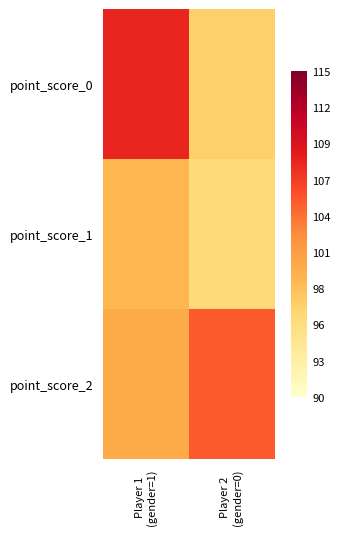

Which has a higher value, Player 2
(gender=0) or Player 1
(gender=1)?

Player 1
(gender=1)